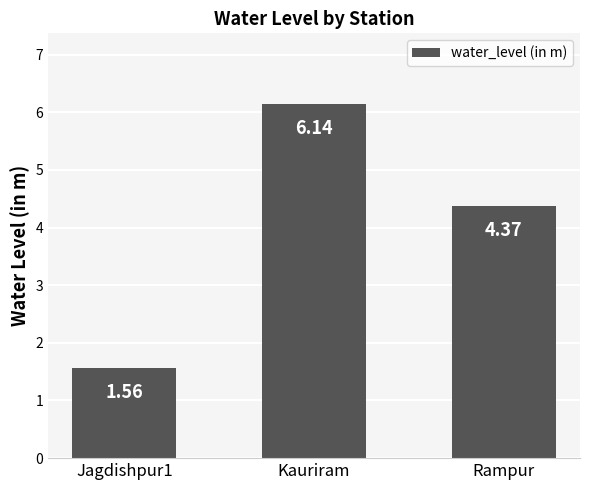

Does the chart contain any negative values?

No